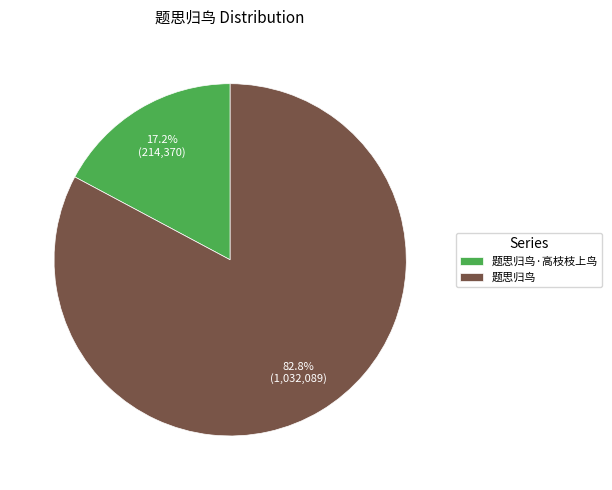

What percentage is the 题思归鸟·高枝枝上鸟 slice, to the nearest percent?

17%